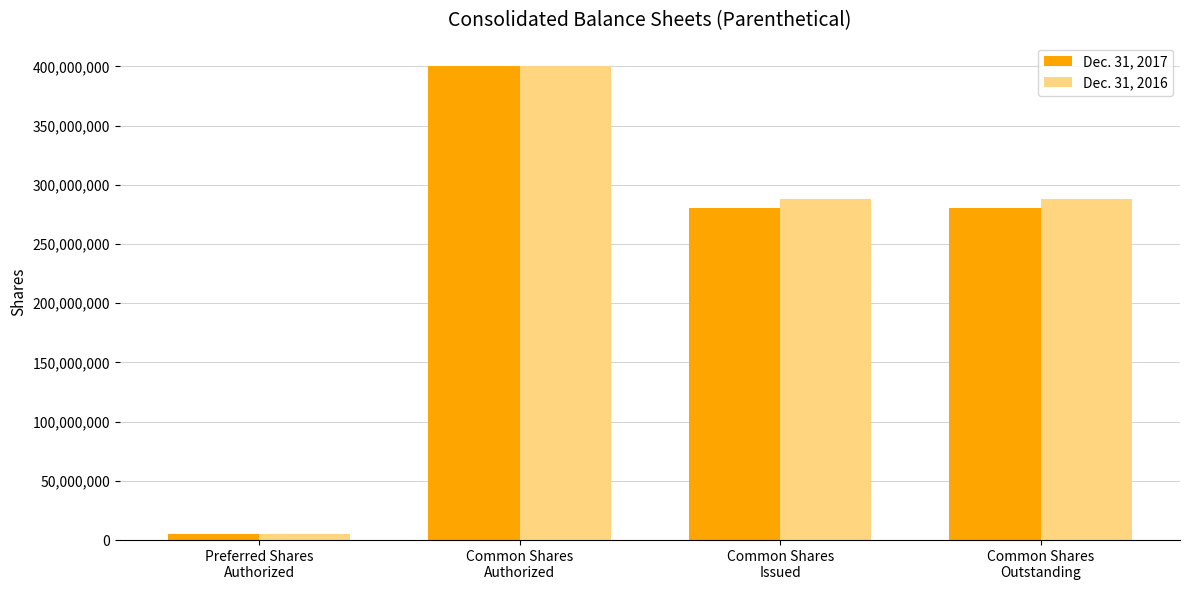

What value does the Dec. 31, 2016 series have at Common Shares
Outstanding?

287737516